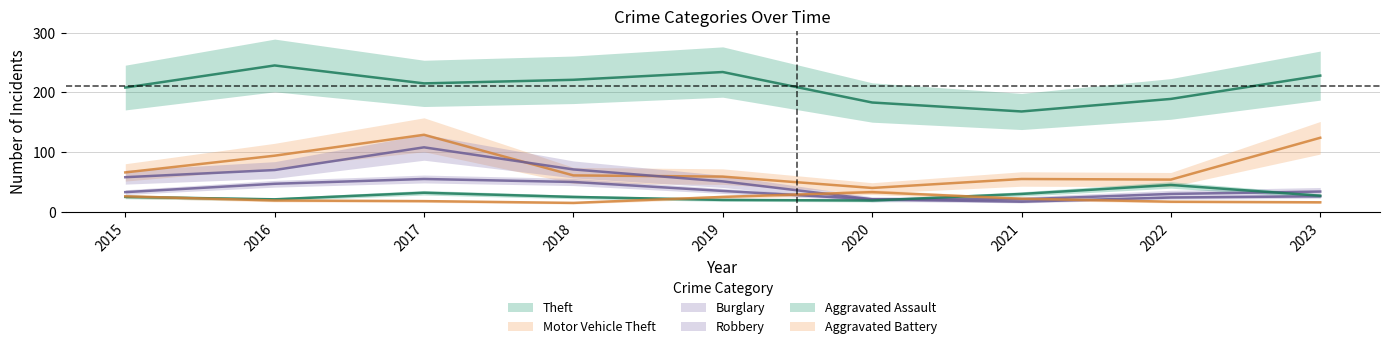

What is the highest value of the Theft series?

245